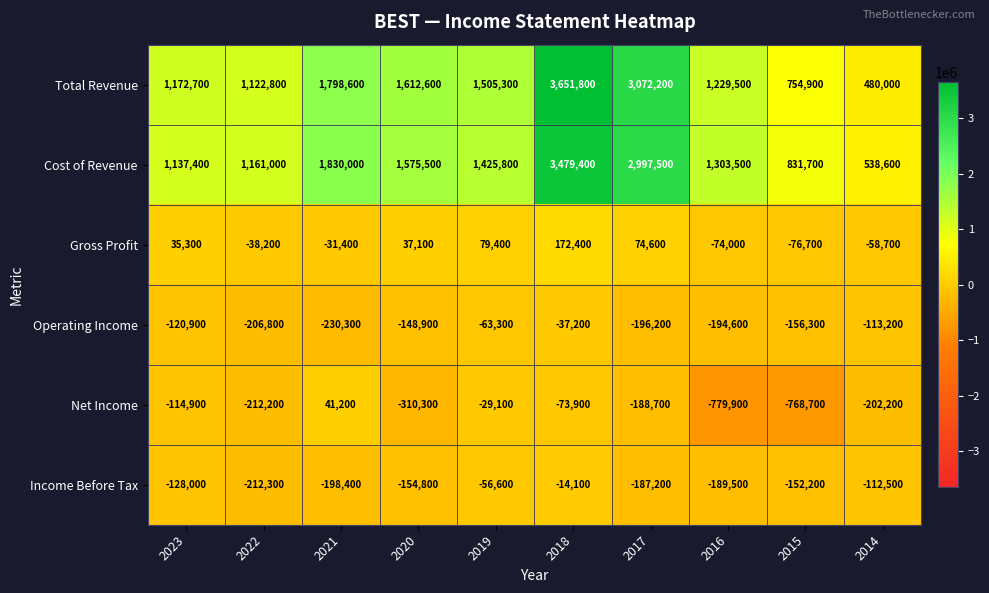

List the series in order of their peak value, lowest first.

Operating Income, Income Before Tax, Net Income, Gross Profit, Cost of Revenue, Total Revenue